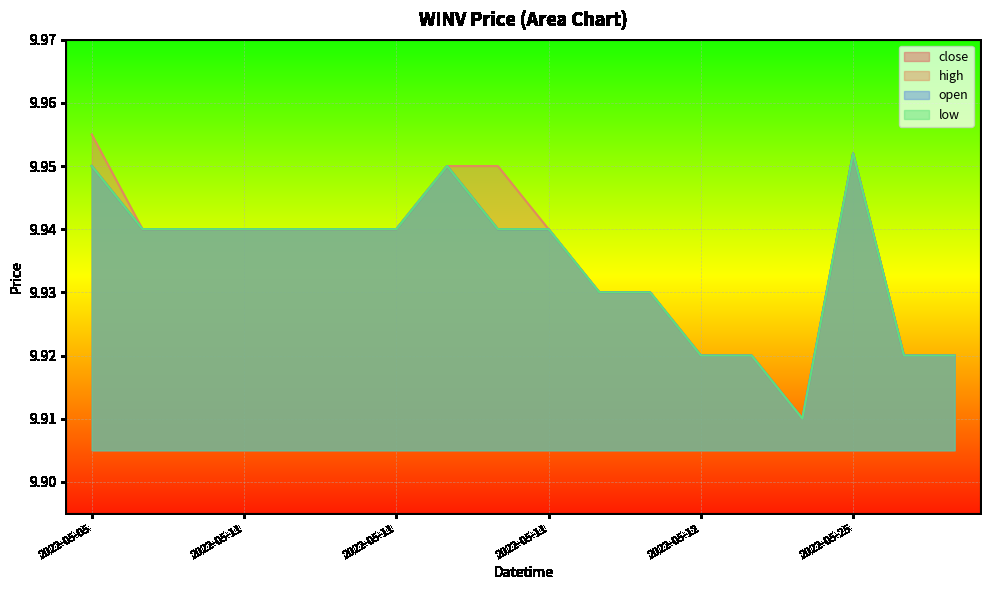

Rank the series by their maximum value, from highest to lowest.

high, close, open, low